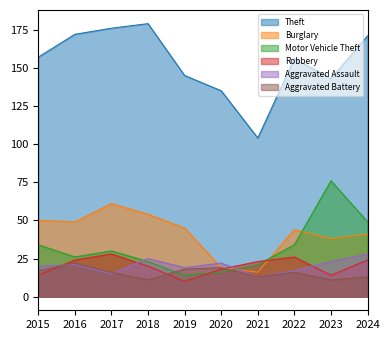

True or false: Aggravated Assault has a value of 13 at 2021.

True